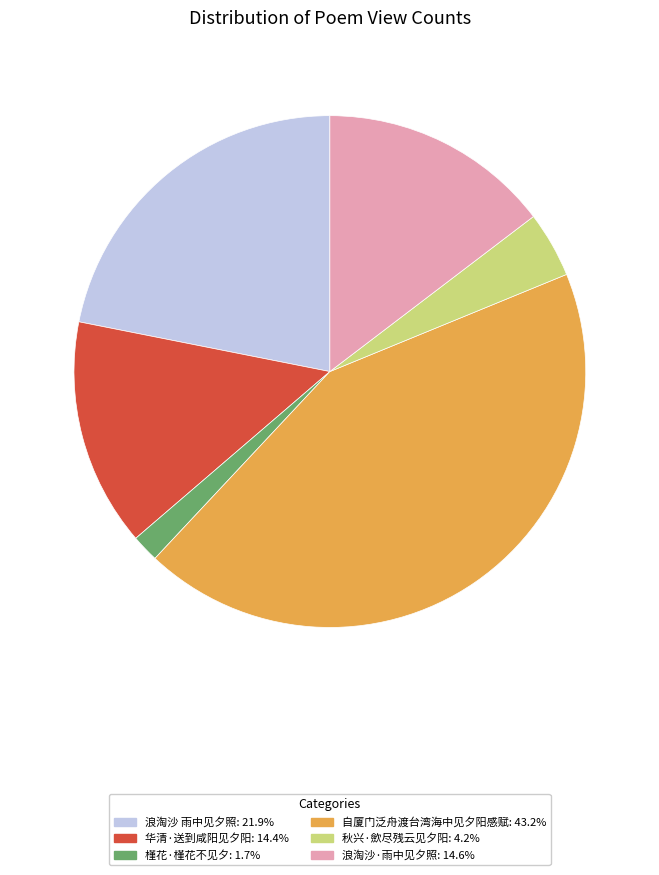

Between 华清·送到咸阳见夕阳 and 秋兴·歛尽残云见夕阳, which is larger?

华清·送到咸阳见夕阳